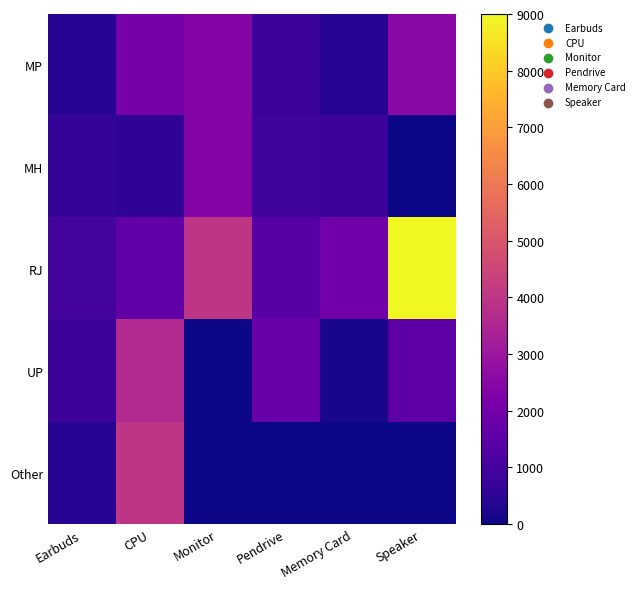

Reading left to right, transcribe all the data shown in this chart.

MP: Earbuds=400	CPU=2100	Monitor=2400	Pendrive=800	Memory Card=420	Speaker=2560
MH: Earbuds=600	CPU=550	Monitor=2400	Pendrive=900	Memory Card=800	Speaker=0
RJ: Earbuds=1000	CPU=1600	Monitor=4000	Pendrive=1400	Memory Card=2000	Speaker=9000
UP: Earbuds=800	CPU=3600	Monitor=0	Pendrive=1800	Memory Card=160	Speaker=1500
Other: Earbuds=400	CPU=4000	Monitor=0	Pendrive=0	Memory Card=0	Speaker=0